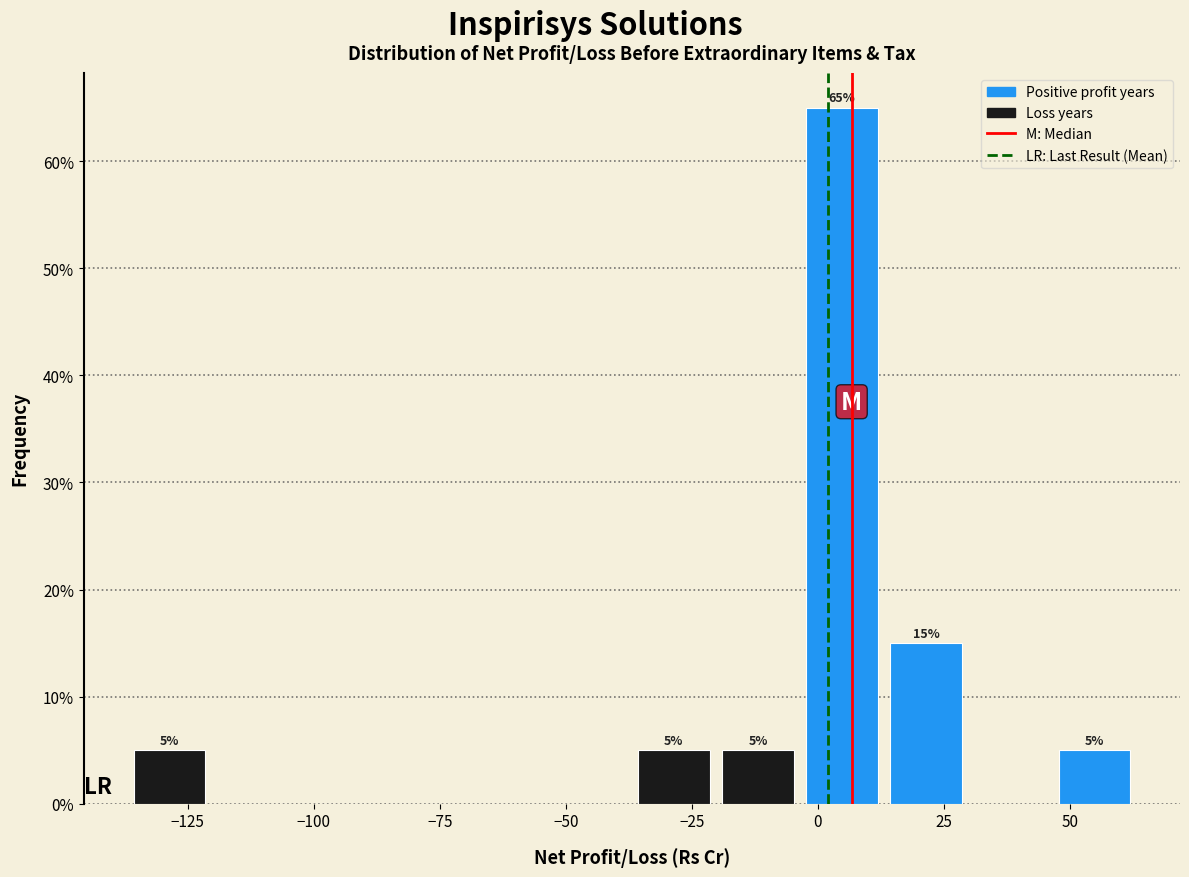

Around what value on the x-axis is the tallest bar? Give the approximate position of its centre, as read against the axis.

5